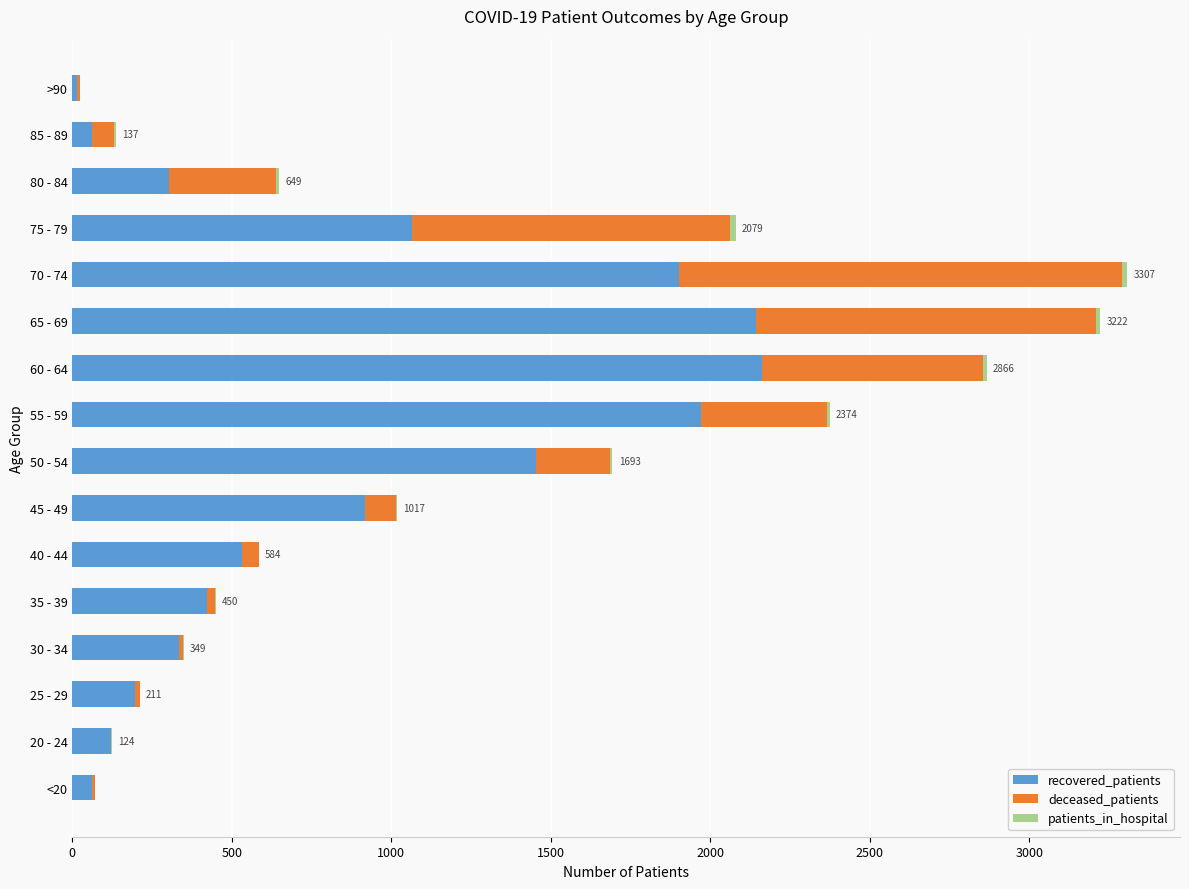

The value of recovered_patients at 40 - 44 is 232. True or false?

False